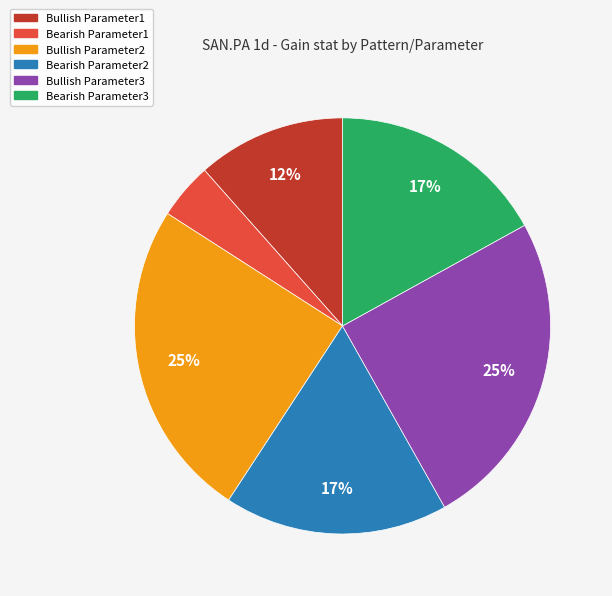

Does Bullish Parameter2 represent more than half of the total?

No